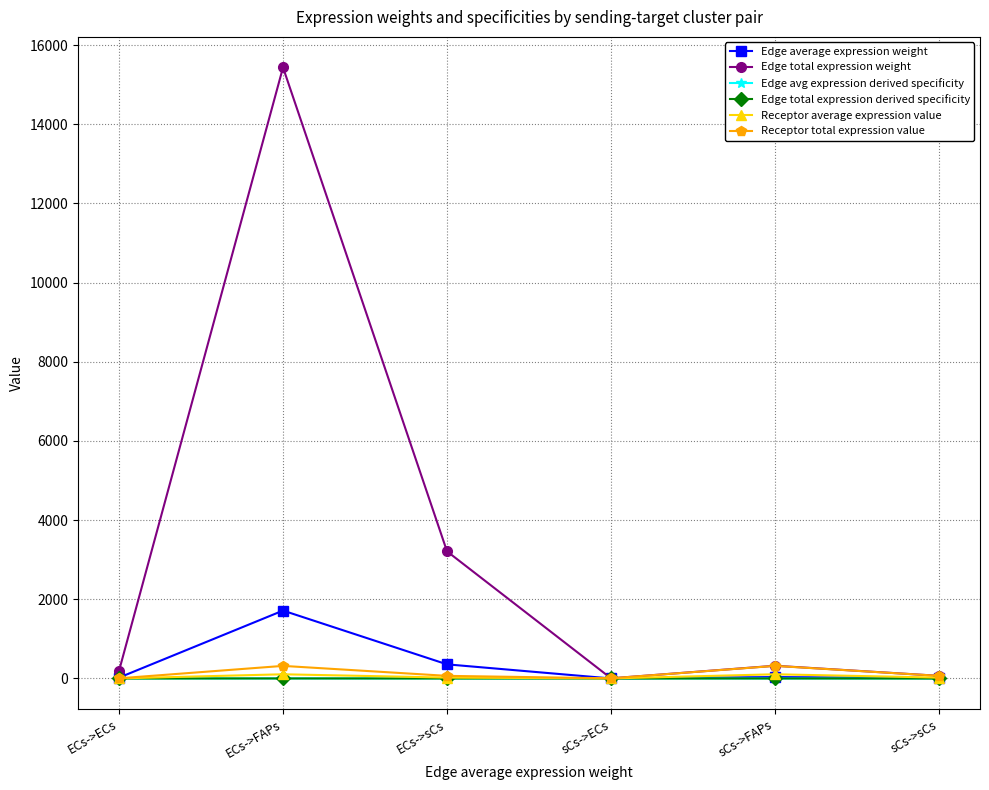

Is this an area chart (filled region under the line)?

No